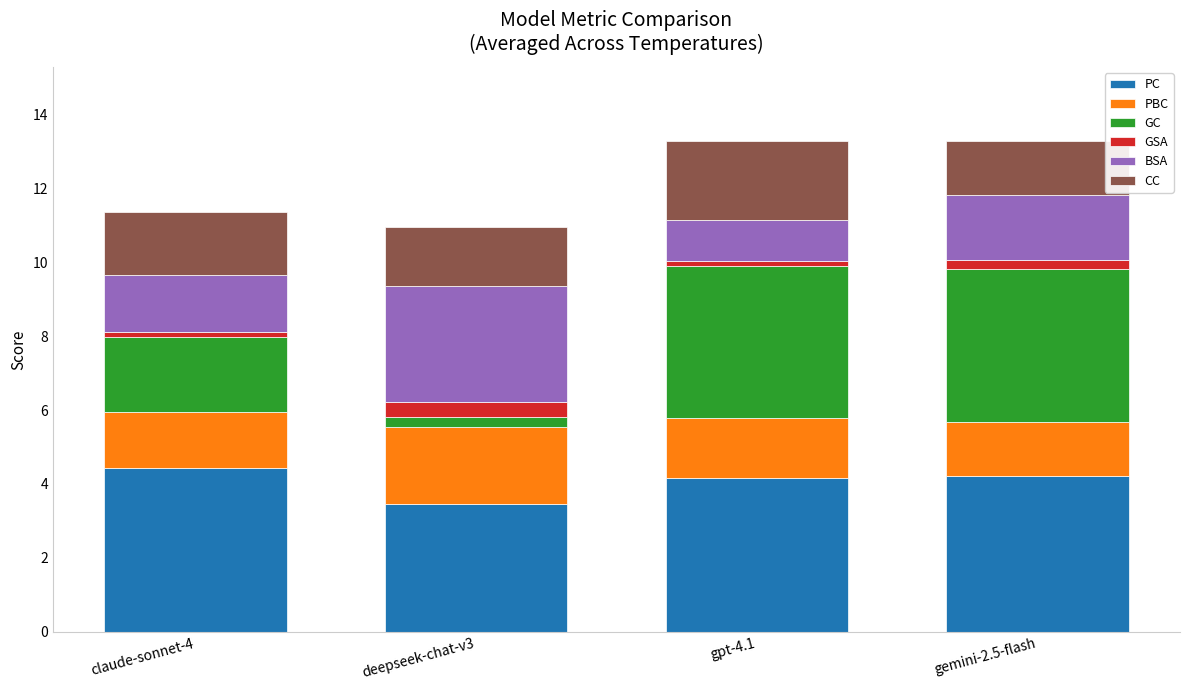

At which label does PC reach its minimum?

deepseek-chat-v3